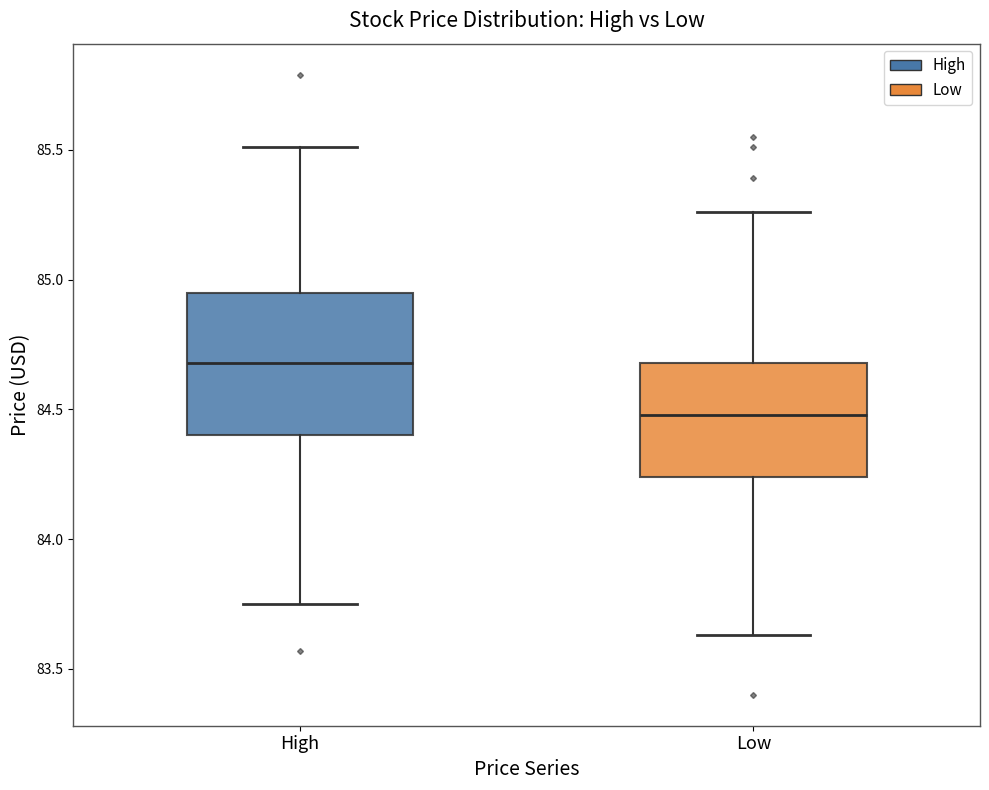

Reading left to right, read every box against the y-axis: the position of its median line, the range the box covers, and the ends of its whiskers. The values are not printed on the chart, so give them approximately, as read against the axis.

High: median 84.70, box 84.40 to 84.95, whiskers 83.75 to 85.50
Low: median 84.50, box 84.25 to 84.70, whiskers 83.65 to 85.25